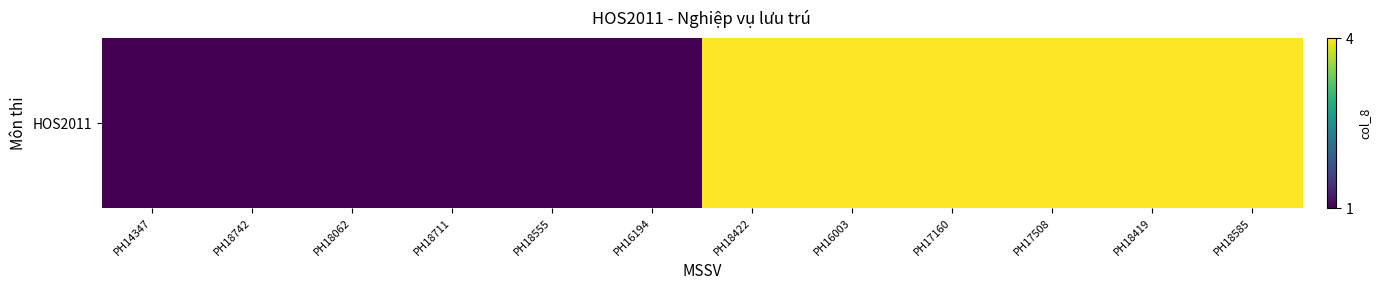

What is the average value?

2